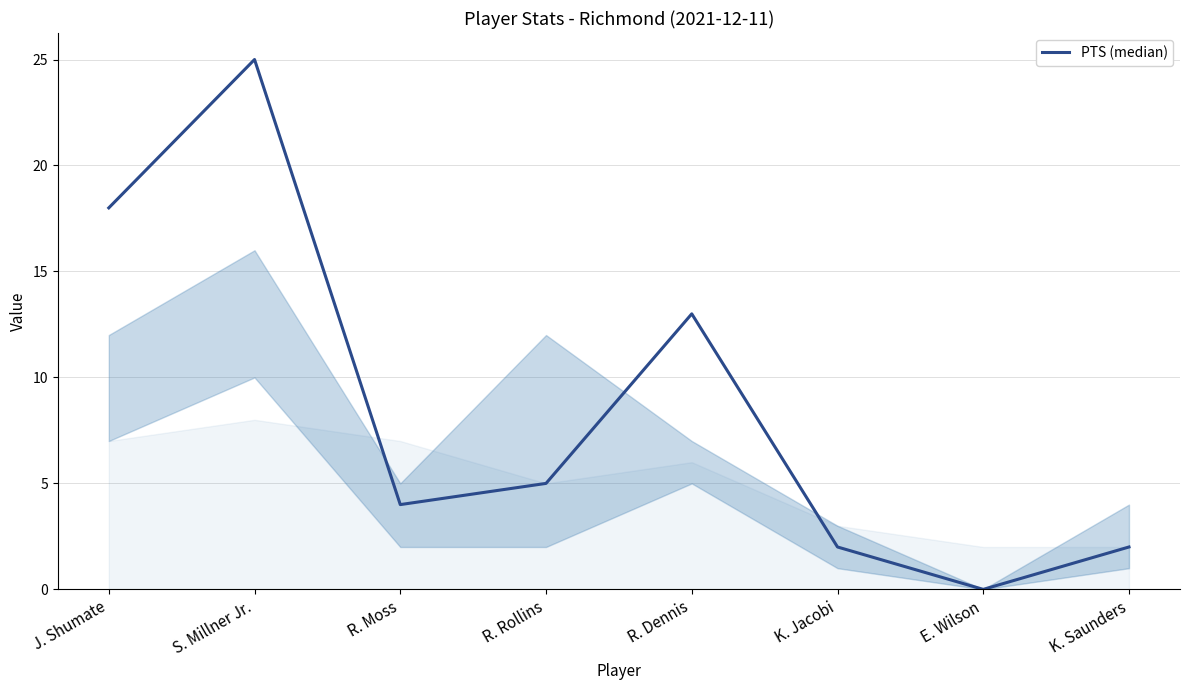

At which label is the value closest to 12?

R. Dennis